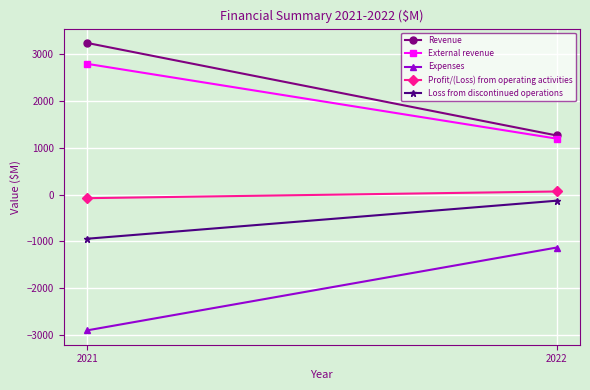

Reading left to right, list all the values displayed in this chart.

Revenue: 2022=1262.7	2021=3236.5
External revenue: 2022=1194.8	2021=2790.7
Expenses: 2022=-1131.0	2021=-2898.2
Profit/(Loss) from operating activities: 2022=66.1	2021=-76.6
Loss from discontinued operations: 2022=-131.0	2021=-942.3